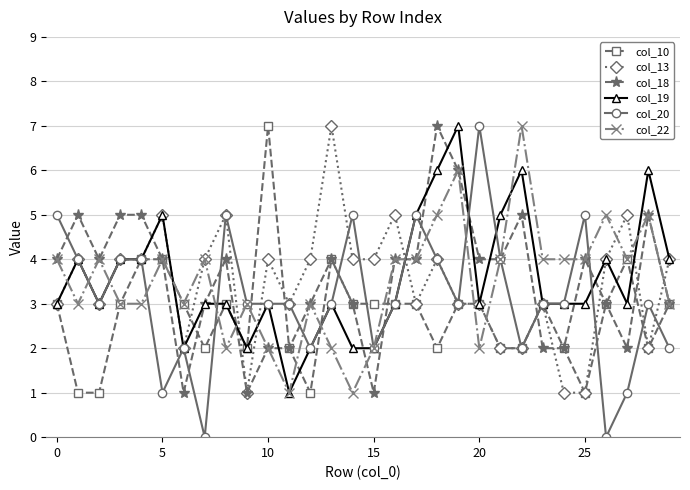

What is the value of the col_13 point at the 30th from the left?

4